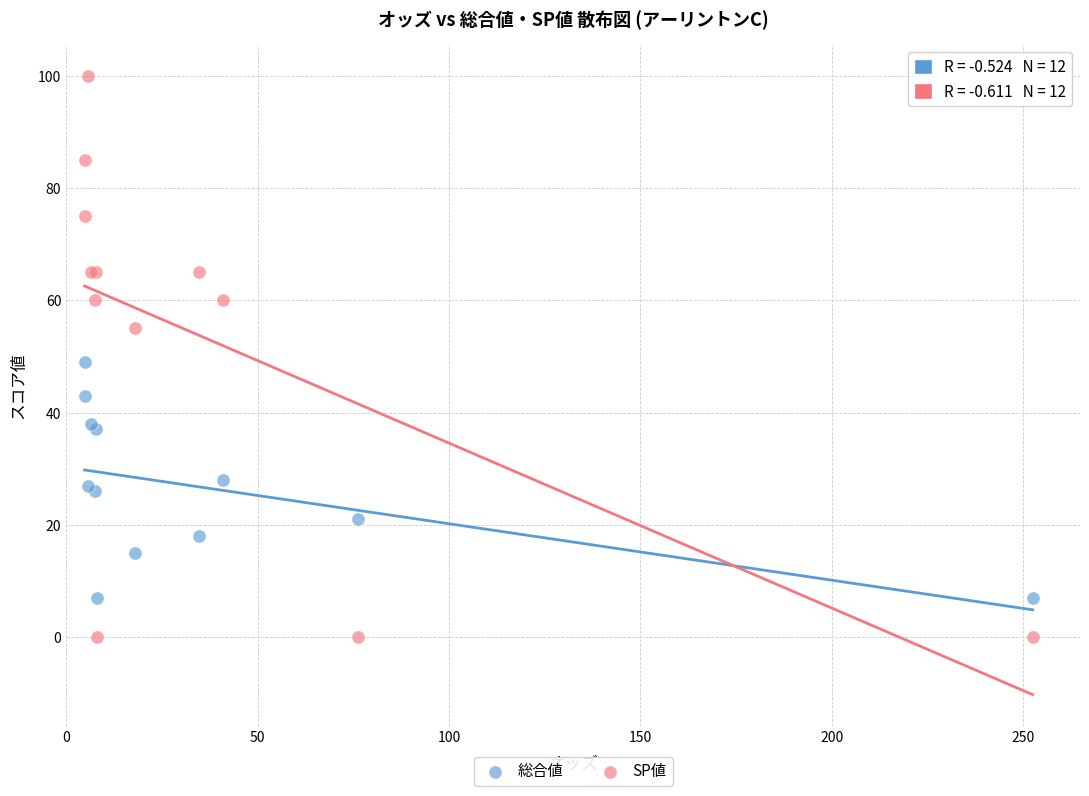

Which series reaches the maximum Y coordinate?

SP値